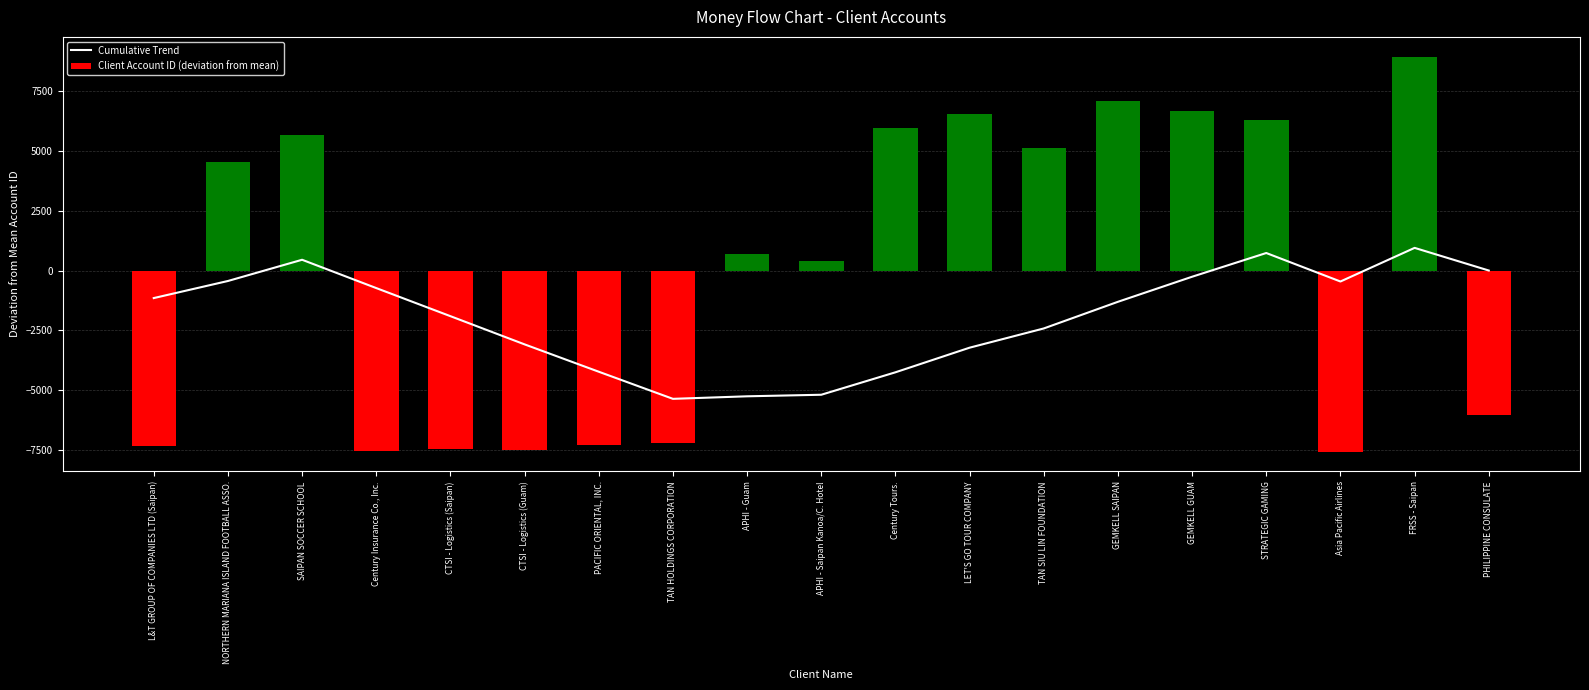

At how many categories does at least one series exceed 2013?

9